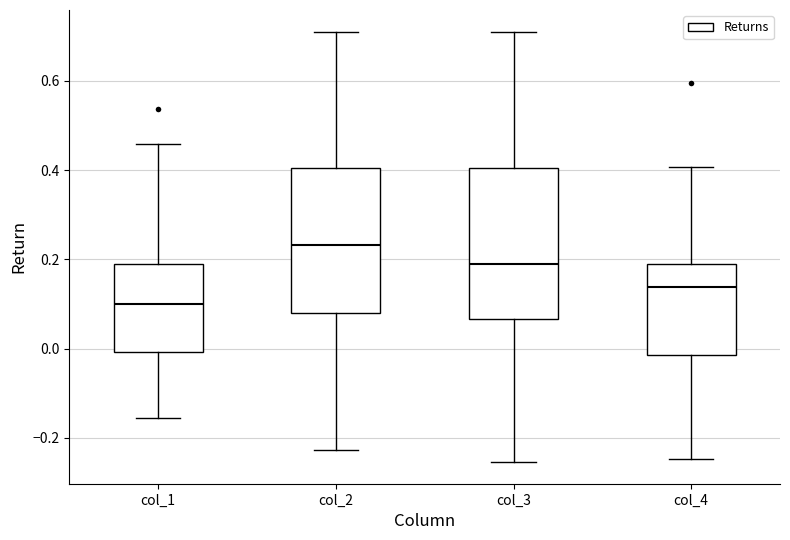

Reading left to right, read every box against the y-axis: the position of its median line, the range the box covers, and the ends of its whiskers. The values are not printed on the chart, so give them approximately, as read against the axis.

col_1: median 0.10, box 0.00 to 0.20, whiskers -0.16 to 0.46
col_2: median 0.24, box 0.08 to 0.40, whiskers -0.22 to 0.70
col_3: median 0.20, box 0.06 to 0.40, whiskers -0.26 to 0.72
col_4: median 0.14, box -0.02 to 0.20, whiskers -0.24 to 0.40